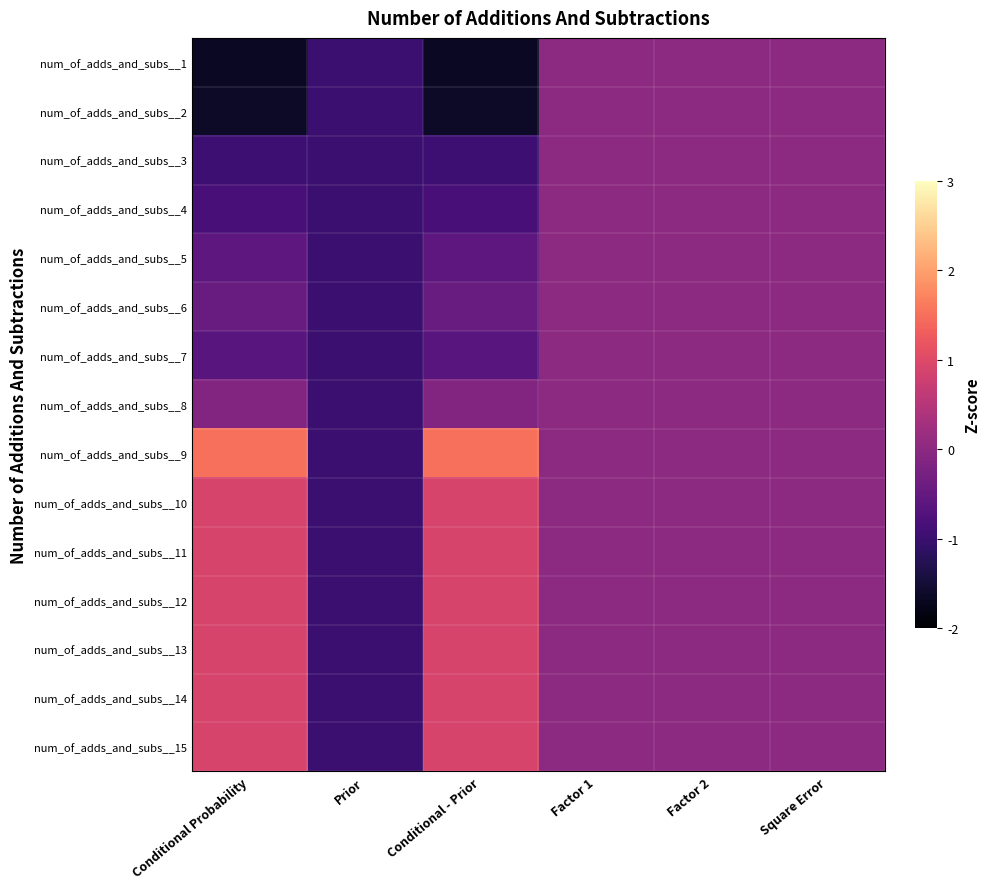

What is the maximum value shown in the chart?

1.5